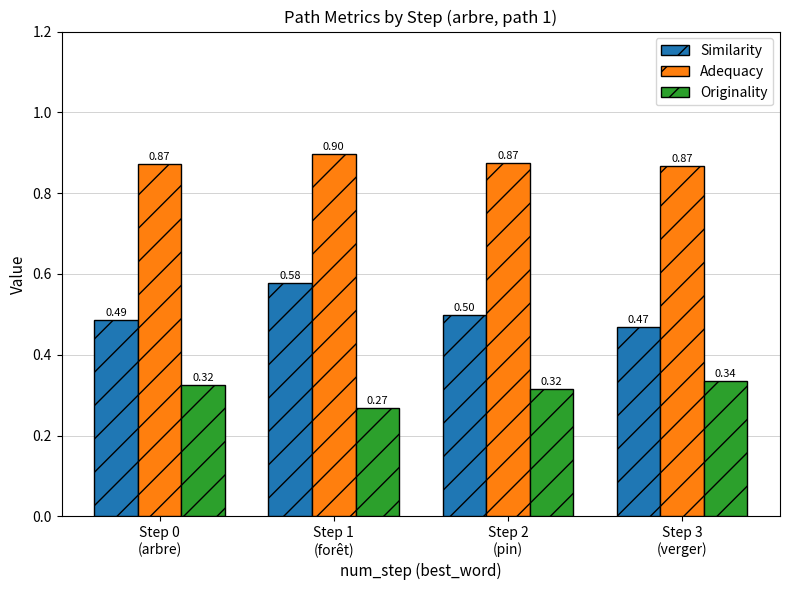

What is the label of the 4th bar from the right?

Step 0
(arbre)